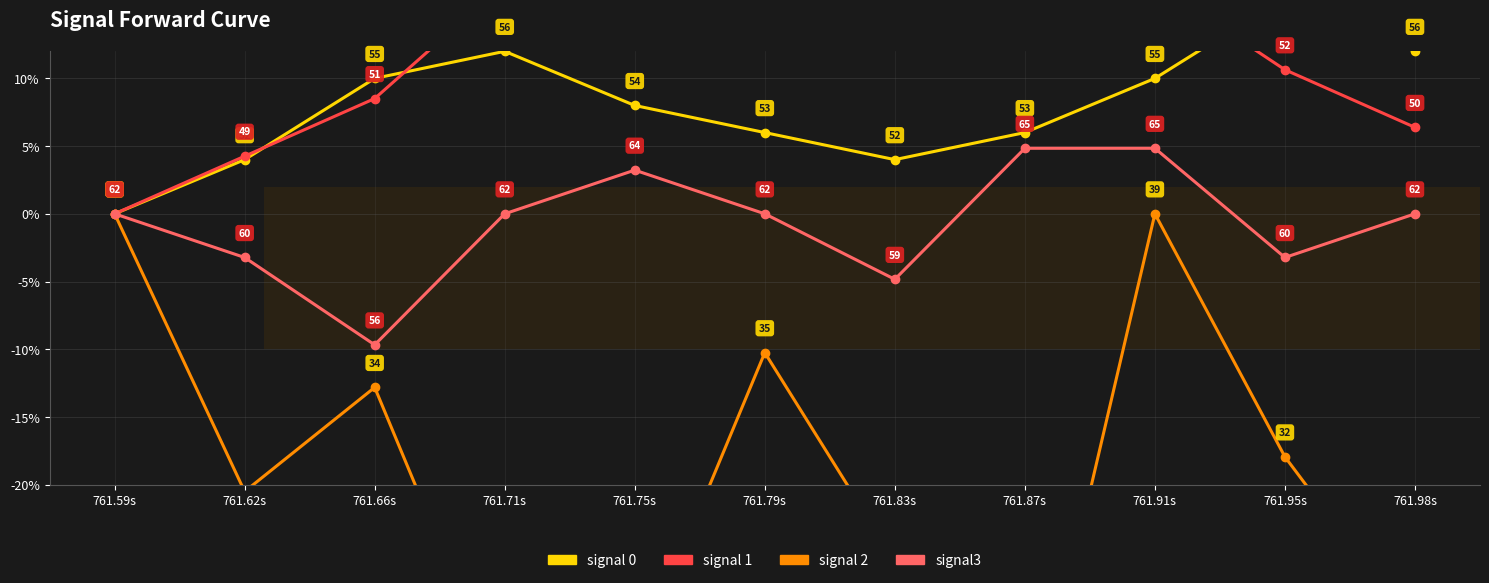

What is the minimum value for signal3?

-9.7